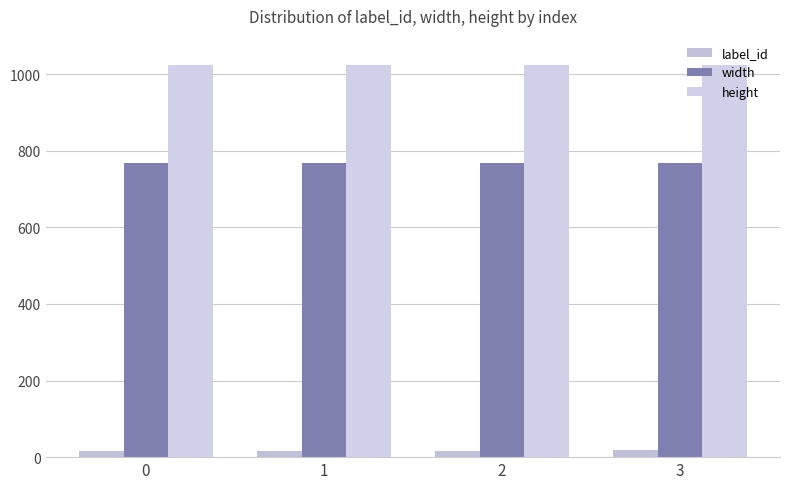

Is the value of label_id at 1 greater than the value of height at 0?

No